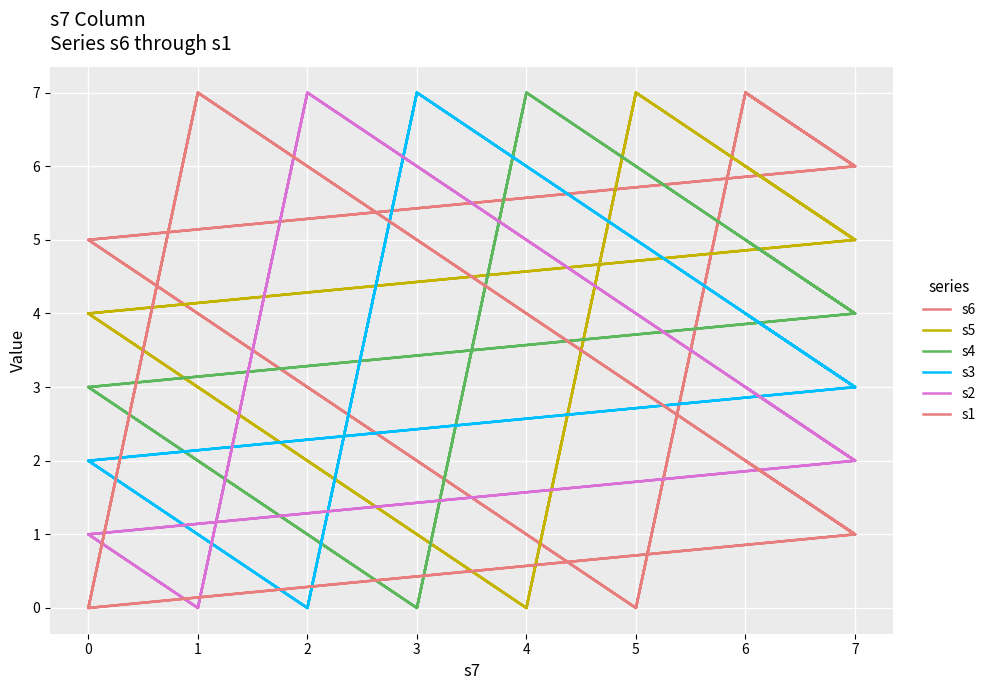

Which series ends up on top after the final intersection of s3 and s1?

s3